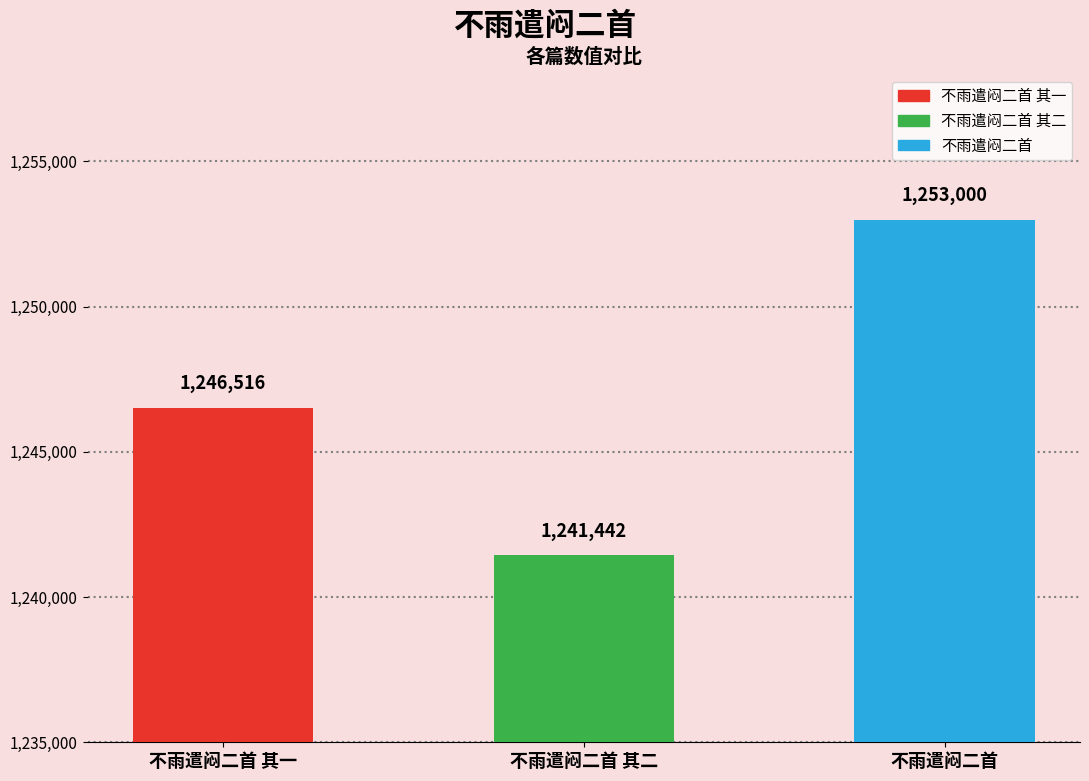

How many series are shown in this chart?

1